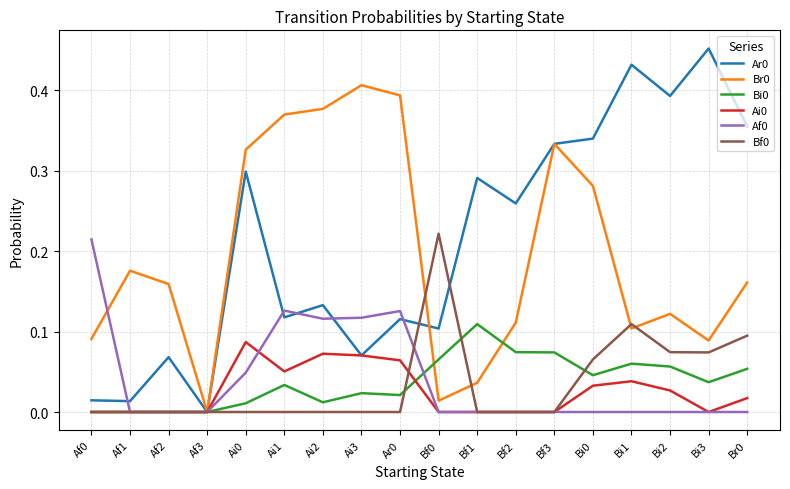

Is the value of Af0 at Ai2 greater than the value of Bf0 at Af3?

Yes